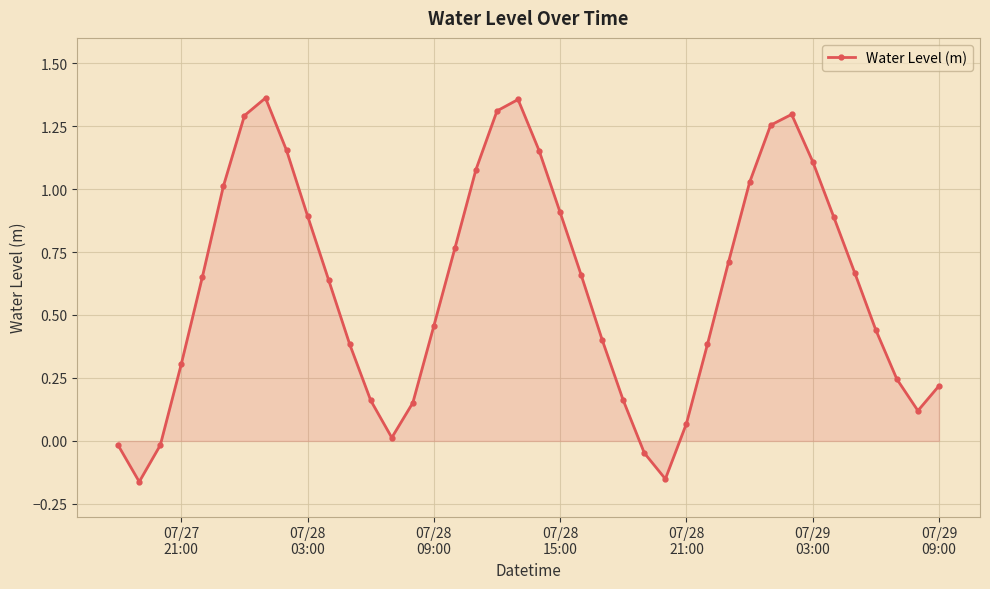

What is the difference between the maximum and second lowest values?

1.5